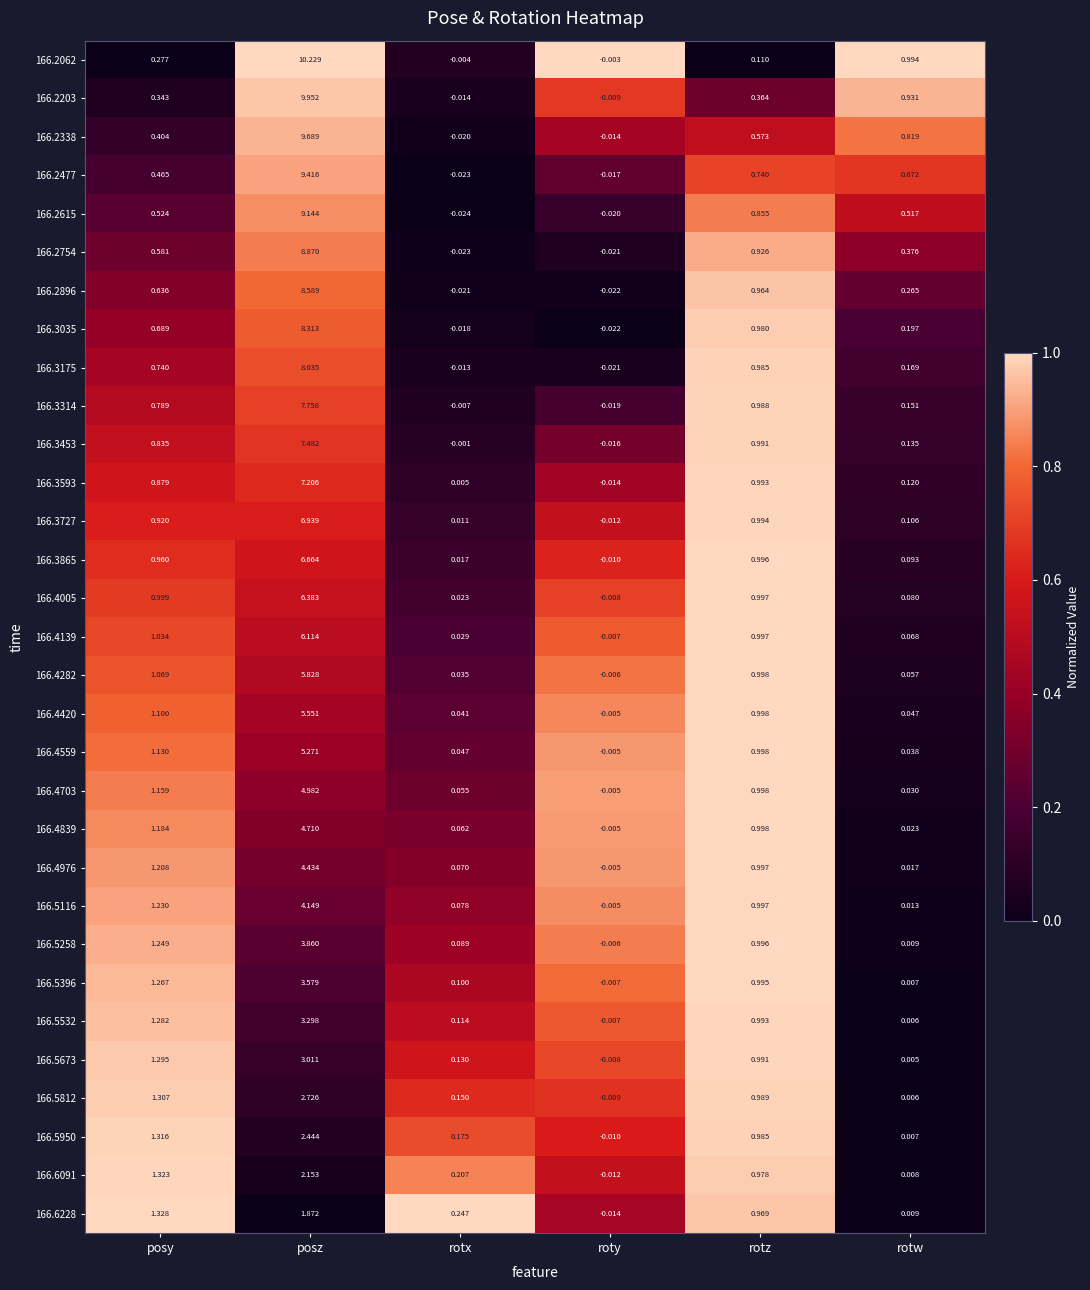

Is the value of 166.3593 at posy greater than the value of 166.5258 at rotw?

Yes